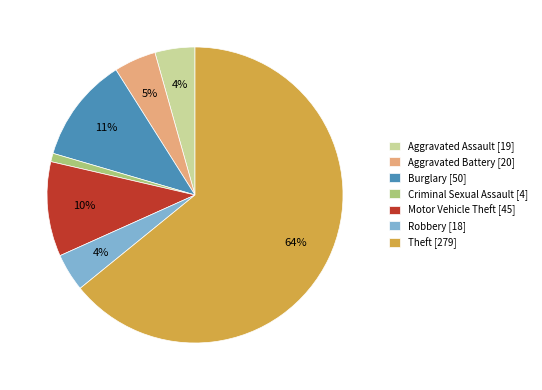

True or false: Motor Vehicle Theft [45] accounts for 10% of the total.

True